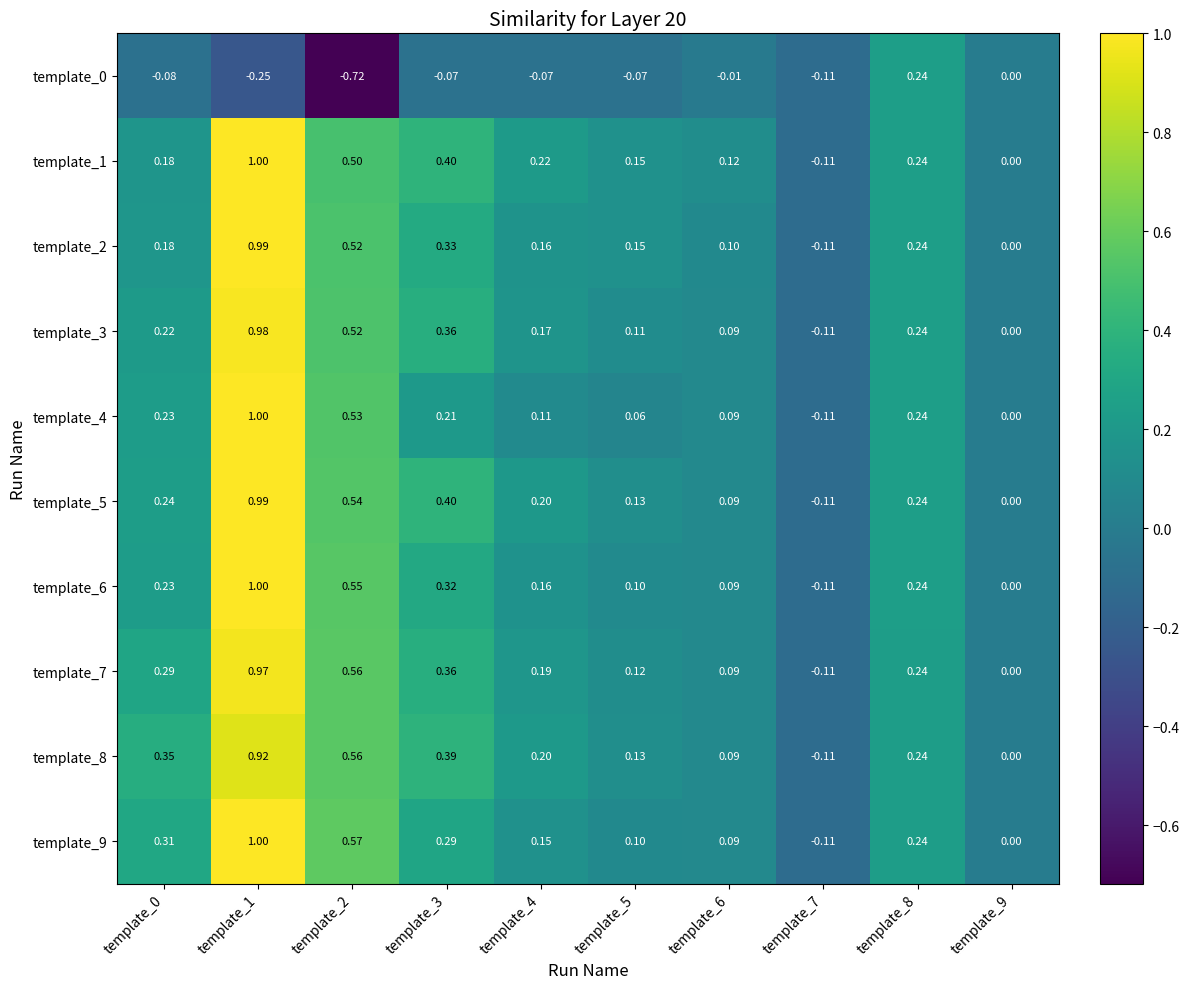

Is the value of template_9 at template_6 greater than the value of template_3 at template_4?

No